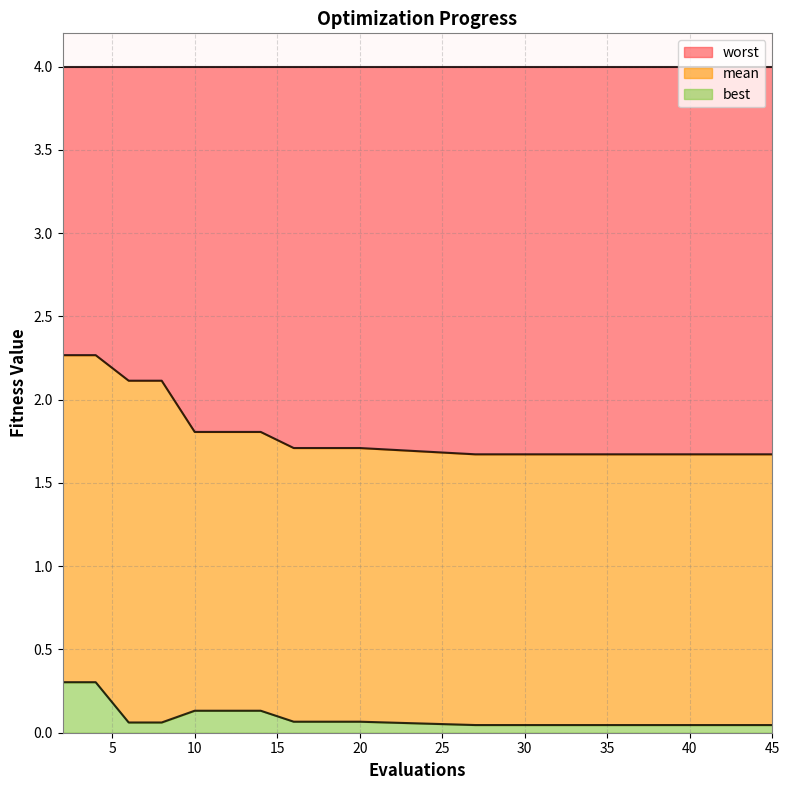

What is the maximum value for best?

0.3